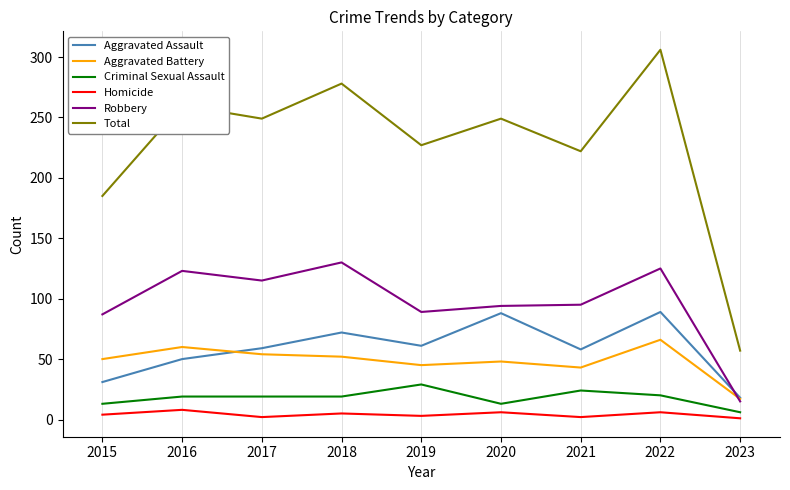

Where is the first local minimum for Total?

2017